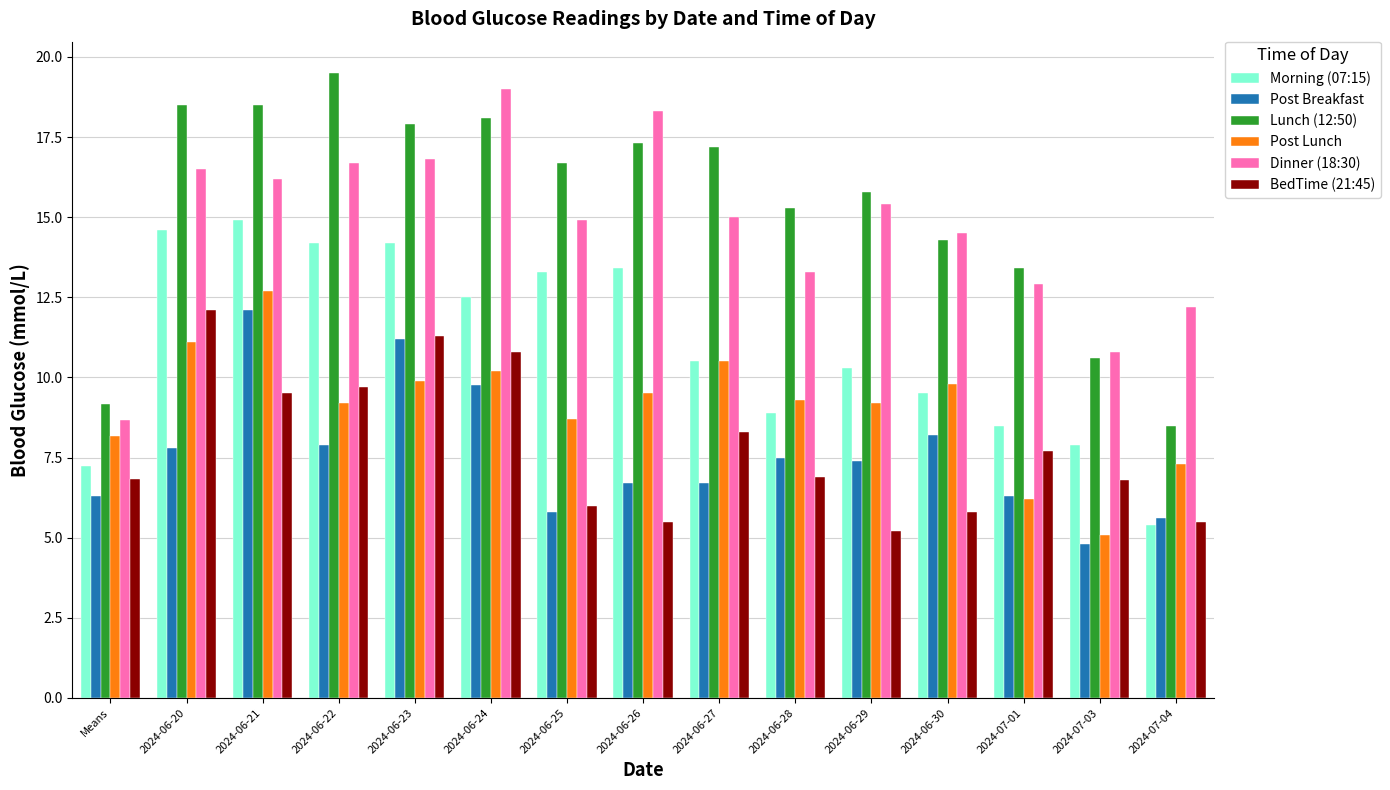

The value of Lunch (12:50) at 2024-06-26 is 17.3. True or false?

True